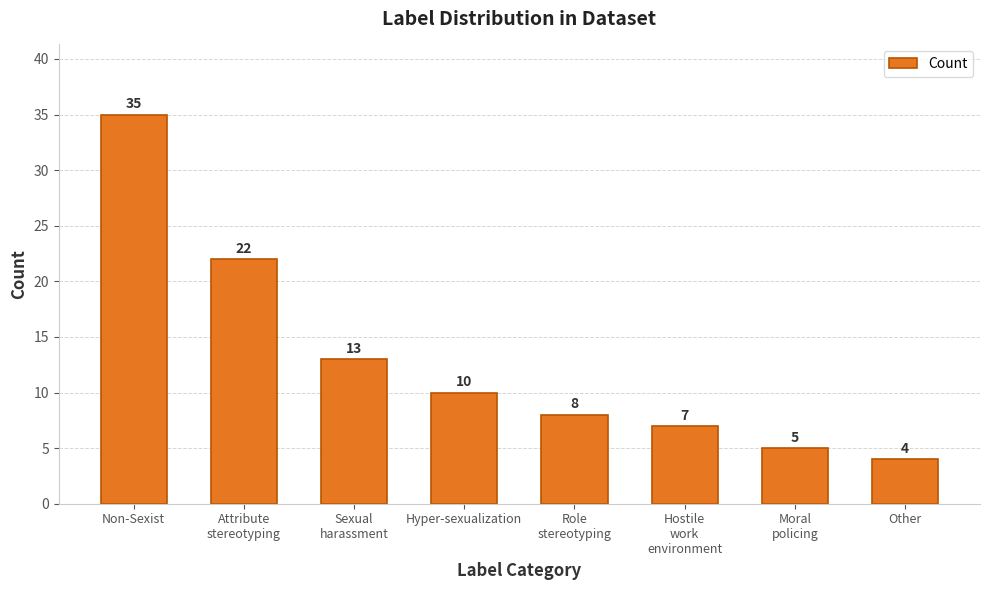

What position from the left is Hostile
work
environment?

6